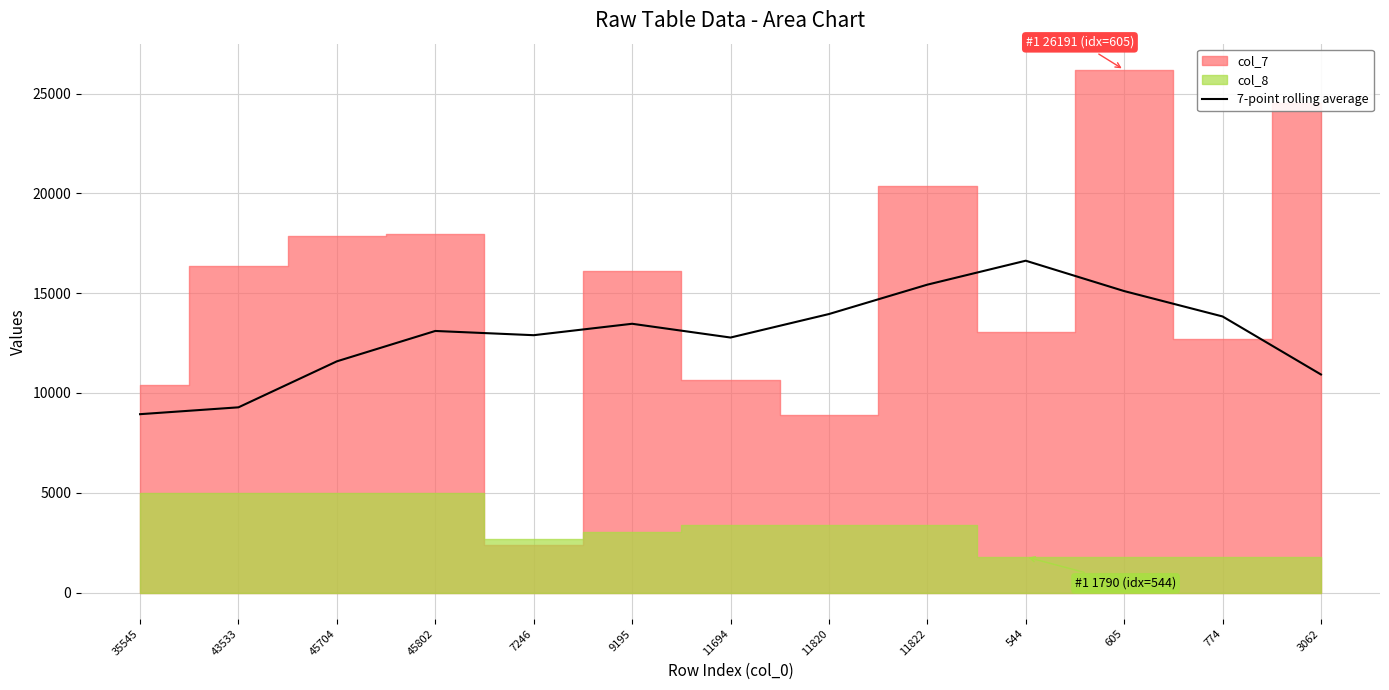

What is the difference between the maximum and minimum values?

7688.1